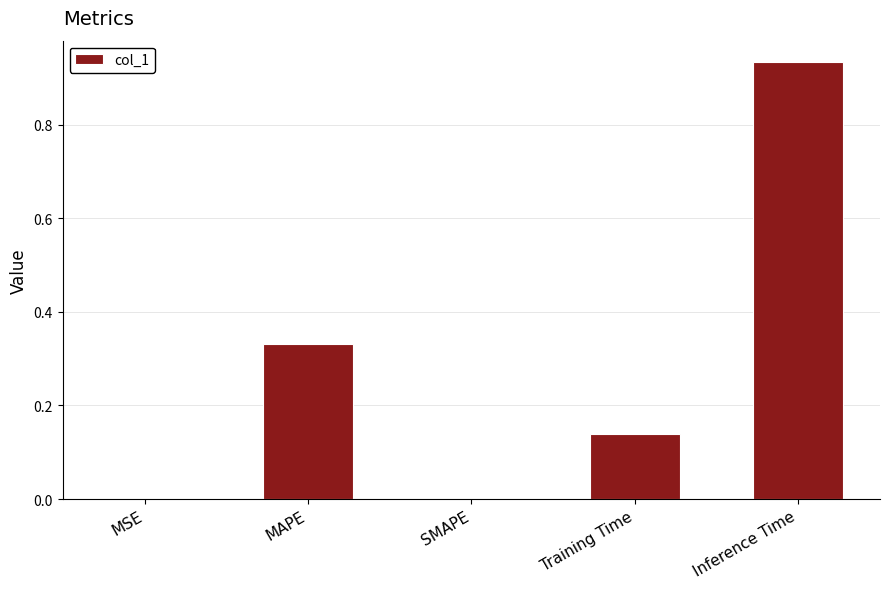

The chart shows a value of 0.2 at Training Time. True or false?

False